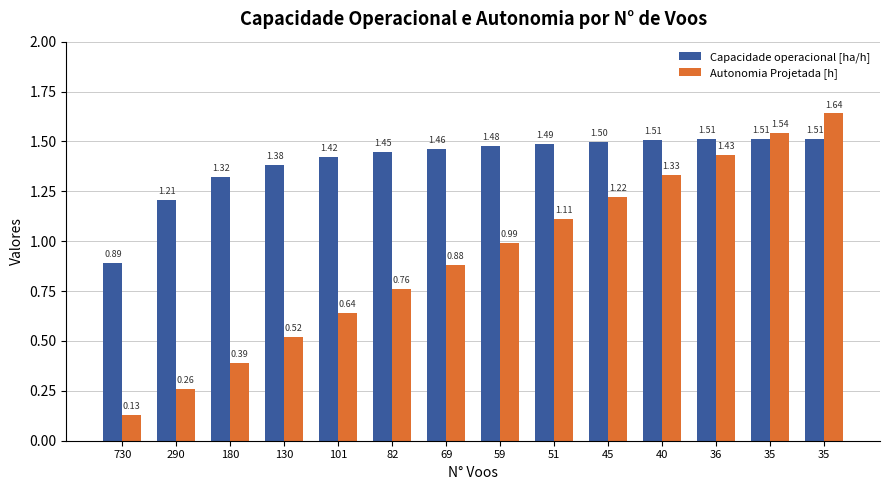

Reading left to right, extract all data points from this chart.

Capacidade operacional [ha/h]: 0.9	1.2	1.3	1.4	1.4	1.4	1.5	1.5	1.5	1.5	1.5	1.5	1.5	1.5
Autonomia Projetada [h]: 0.1	0.3	0.4	0.5	0.6	0.8	0.9	1.0	1.1	1.2	1.3	1.4	1.5	1.6